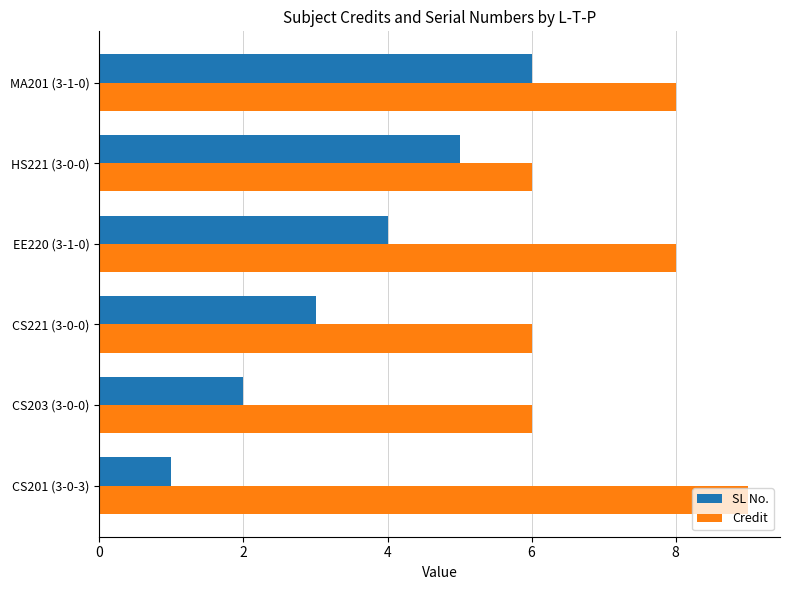

Which series changed the most between CS201 (3-0-3) and MA201 (3-1-0)?

SL No.